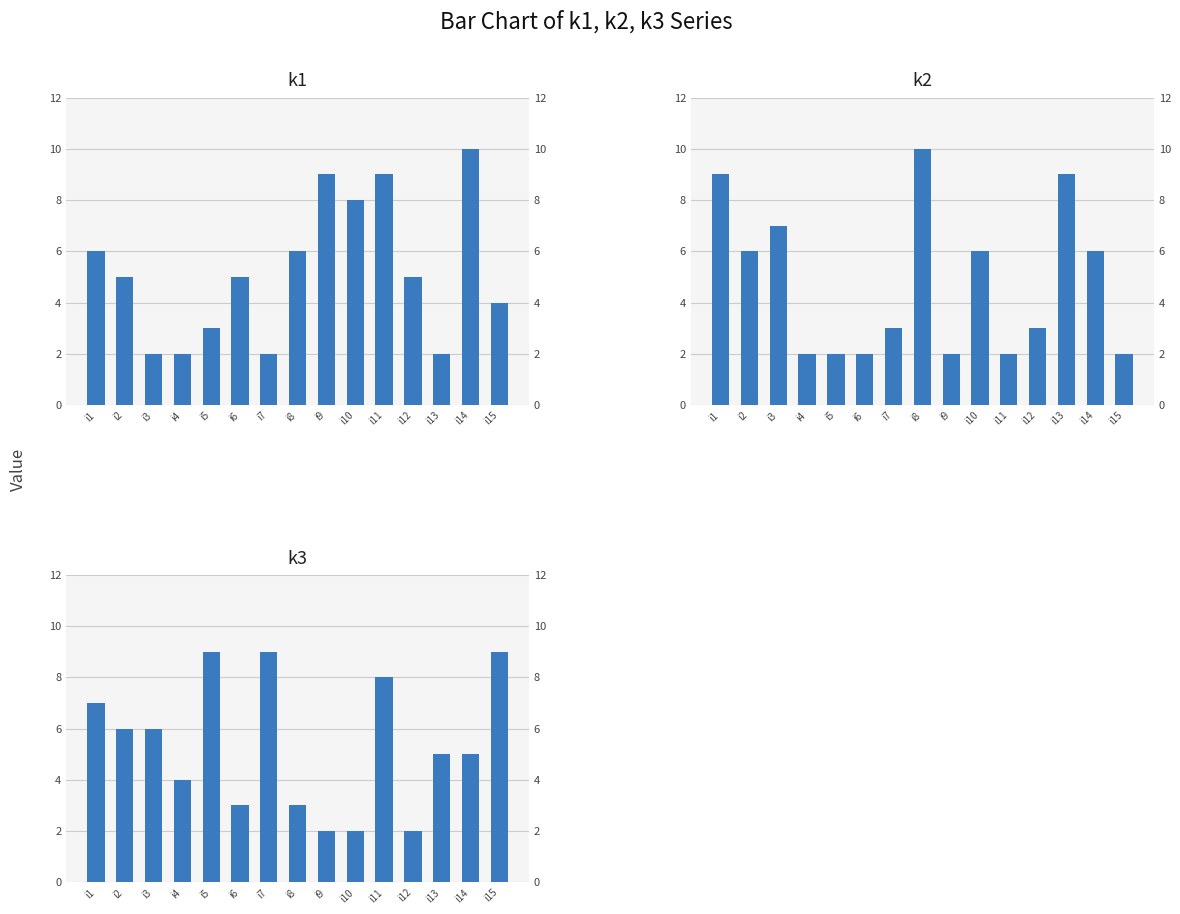

How many data points in k1 are less than 5?

6